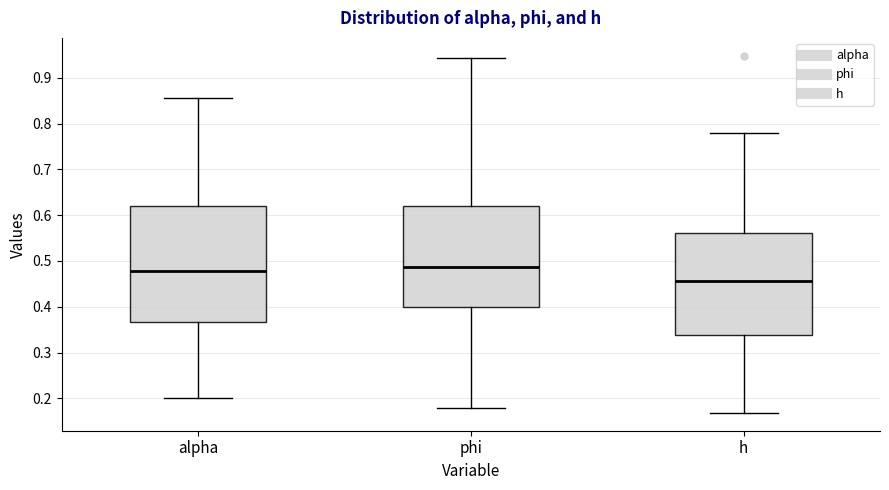

Reading left to right, transcribe this box plot: for each box, give where its median line is, the range the box spans, and where its two whiskers end, as read against the y-axis. The values are not printed on the chart, so give them approximately, as read against the axis.

alpha: median 0.48, box 0.37 to 0.62, whiskers 0.20 to 0.86
phi: median 0.49, box 0.40 to 0.62, whiskers 0.18 to 0.94
h: median 0.46, box 0.34 to 0.56, whiskers 0.17 to 0.78